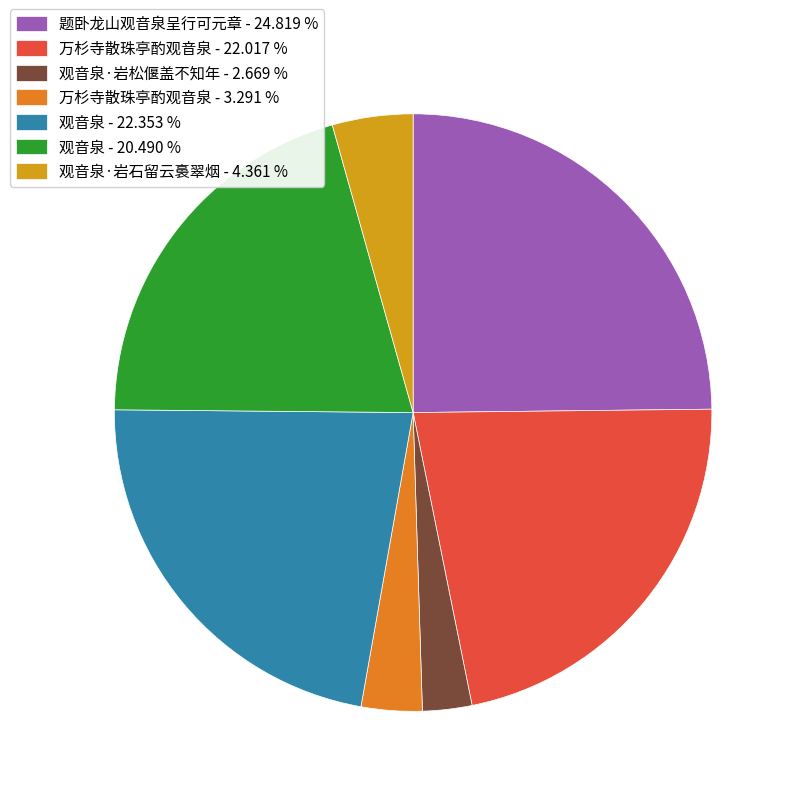

Is the sum of 观音泉 - 22.353 % and 万杉寺散珠亭酌观音泉 - 3.291 % greater than half?

No